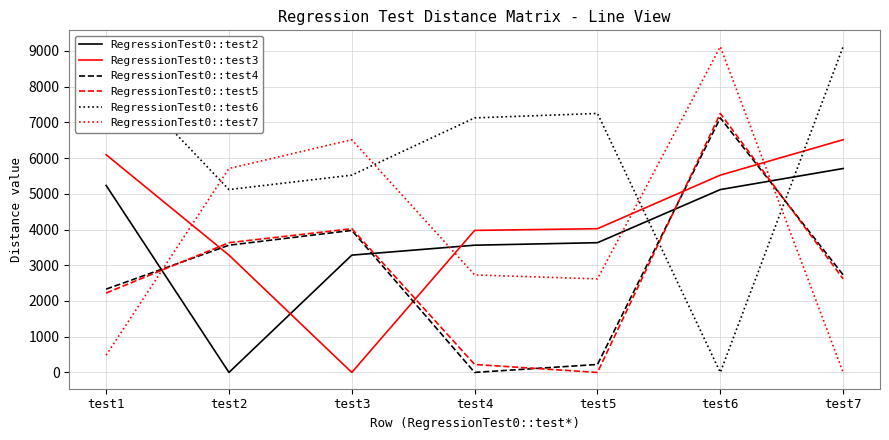

Reading left to right, transcribe all the data shown in this chart.

RegressionTest0::test2: test1=5235	test2=0	test3=3284	test4=3562	test5=3632	test6=5119	test7=5709
RegressionTest0::test3: test1=6095	test2=3284	test3=0	test4=3976	test5=4024	test6=5523	test7=6515
RegressionTest0::test4: test1=2332	test2=3562	test3=3976	test4=0	test5=223	test6=7126	test7=2730
RegressionTest0::test5: test1=2223	test2=3632	test3=4024	test4=223	test5=0	test6=7250	test7=2619
RegressionTest0::test6: test1=8729	test2=5119	test3=5523	test4=7126	test5=7250	test6=0	test7=9121
RegressionTest0::test7: test1=482	test2=5709	test3=6515	test4=2730	test5=2619	test6=9121	test7=0